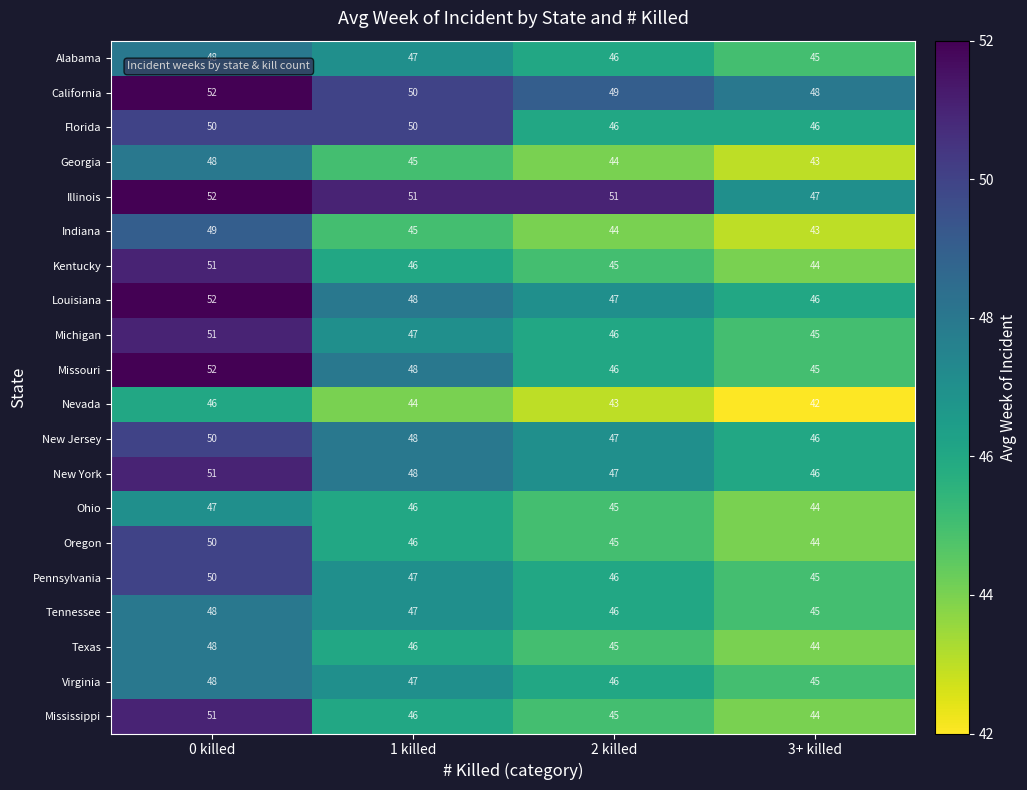

How many series are shown in this chart?

20